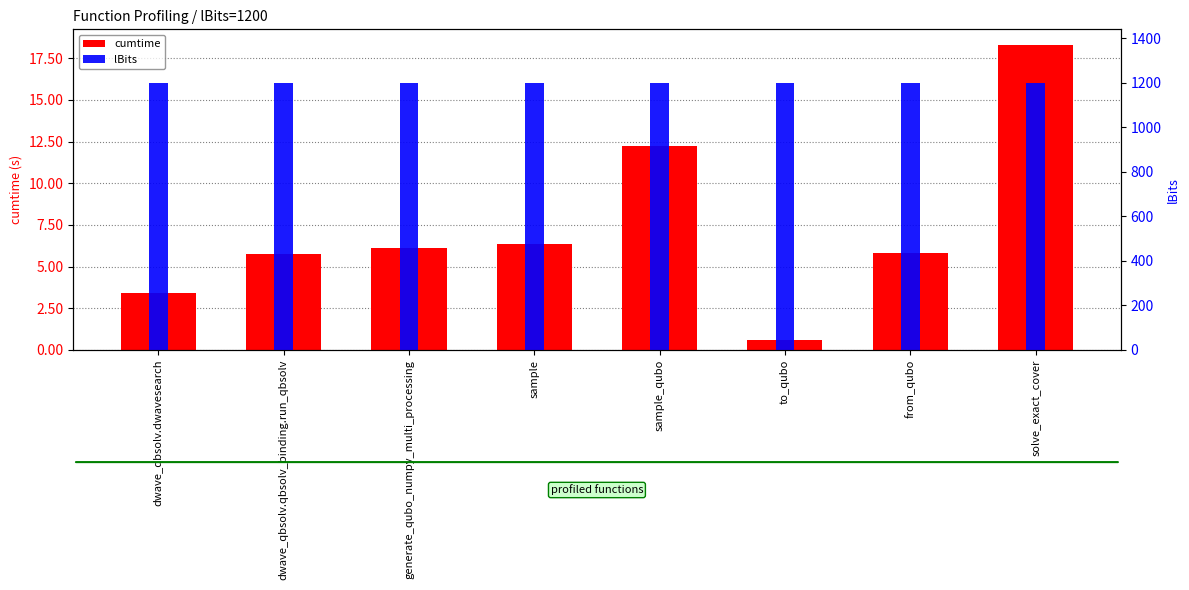

At which category does the chart reach its minimum across all series?

to_qubo